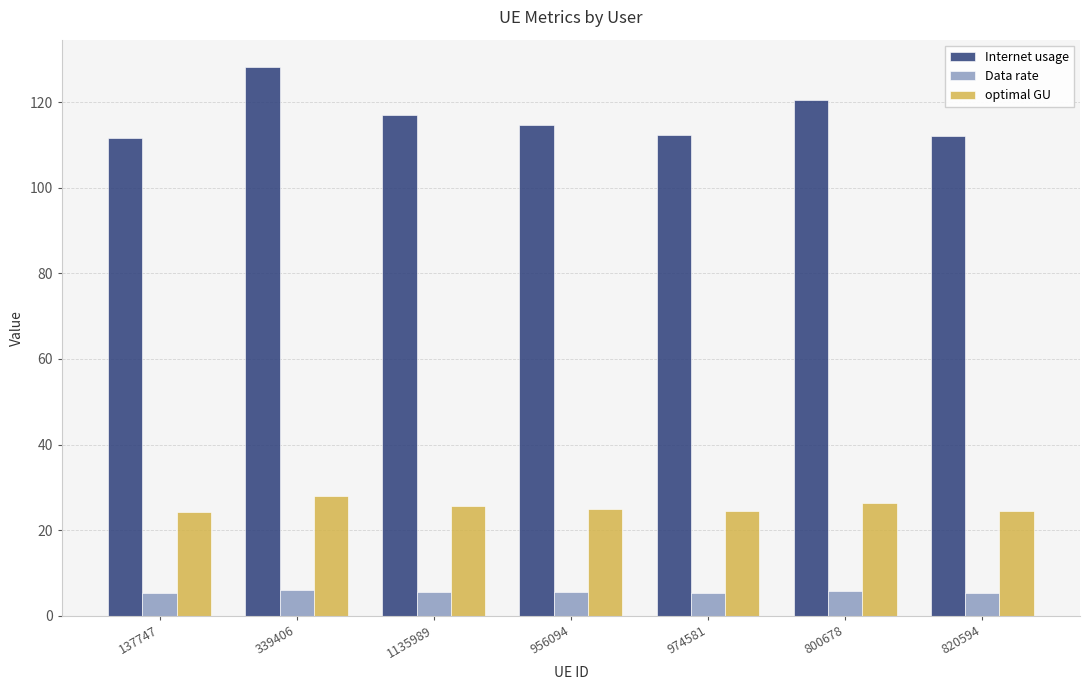

At 339406, list the series in order from smallest to largest.

Data rate, optimal GU, Internet usage